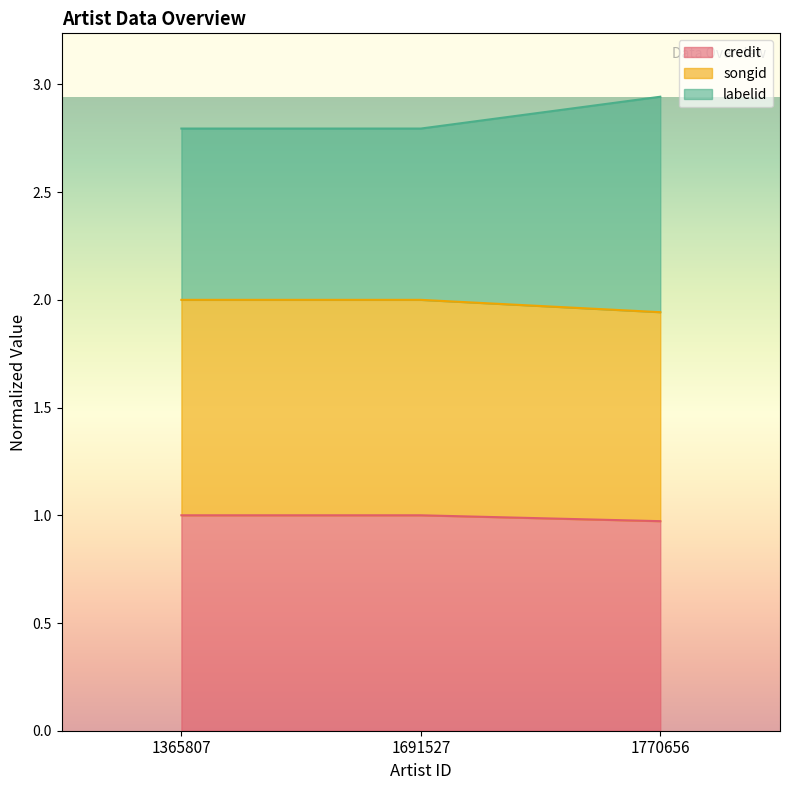

Is it true that songid equals 1.9 at 1770656?

True